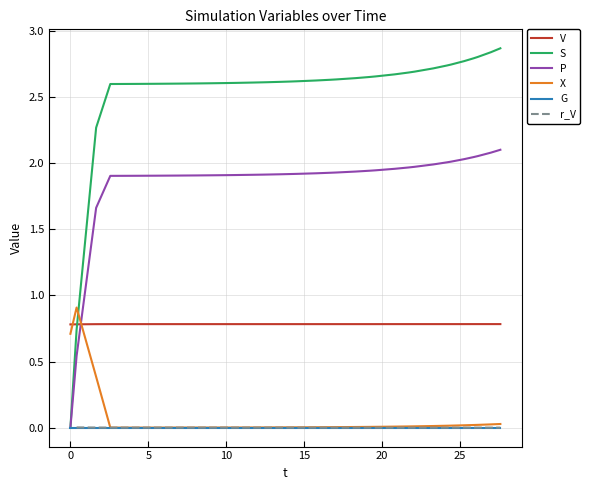

Does the chart display data point markers on the line(s)?

No